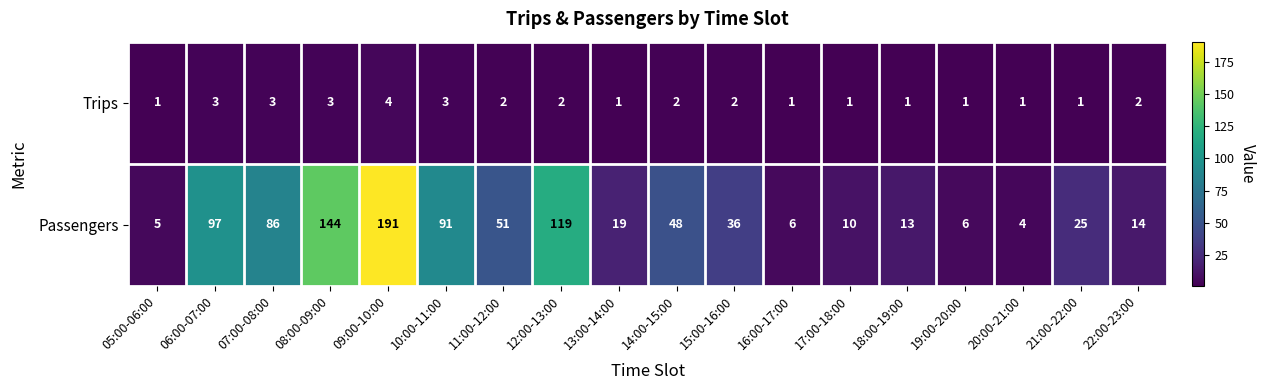

What is the sum of the Trips values at 09:00-10:00 and 19:00-20:00?

5